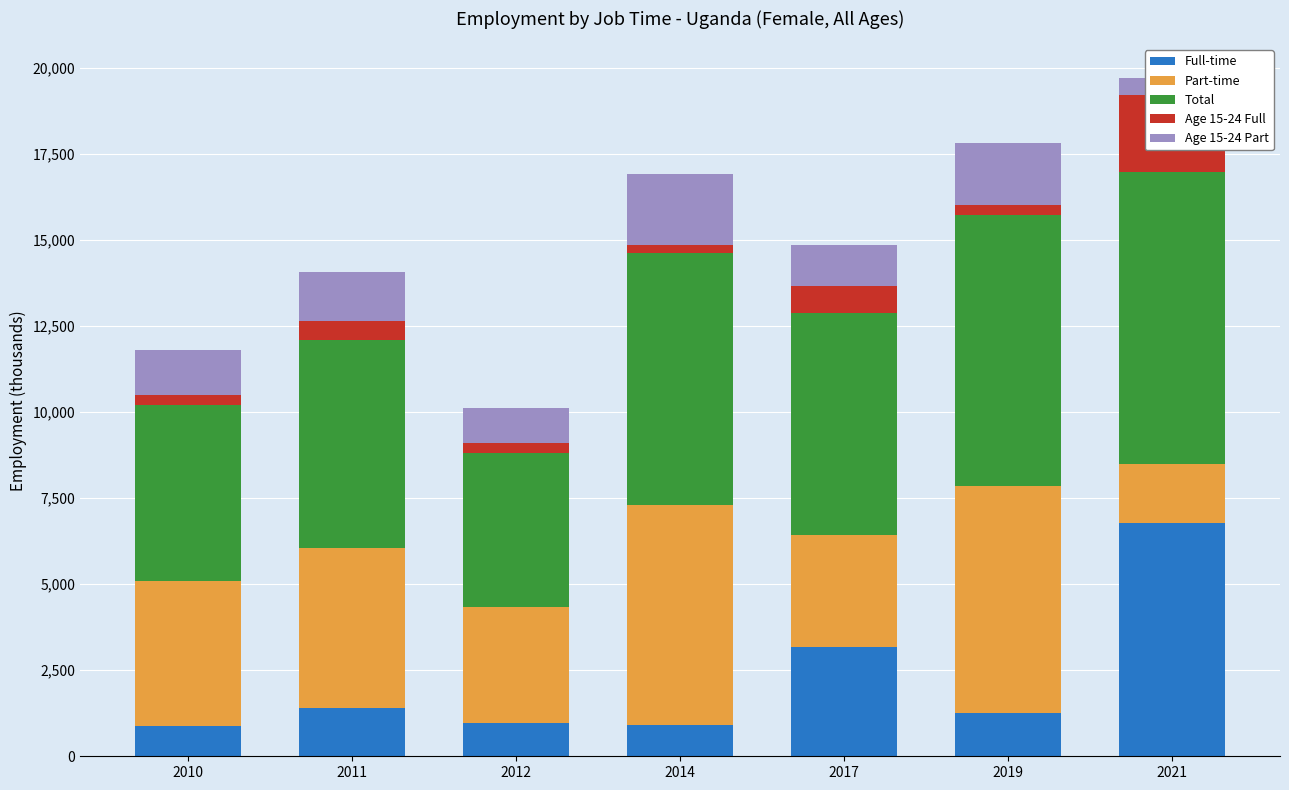

What is the value of the Age 15-24 Part bar at the 7th from the left?

505.9